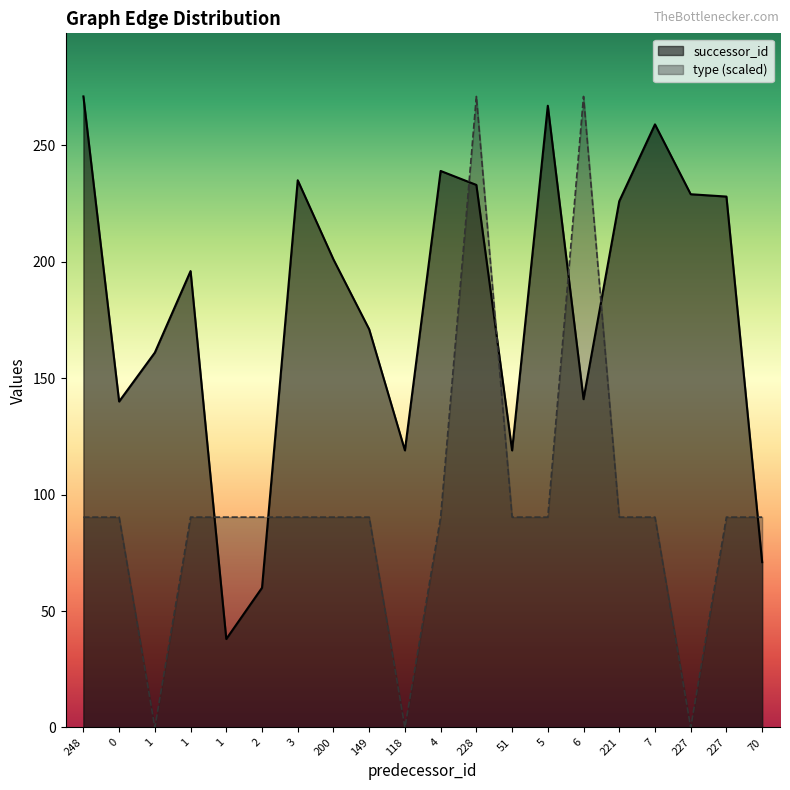

What is the greatest value displayed?

271.0